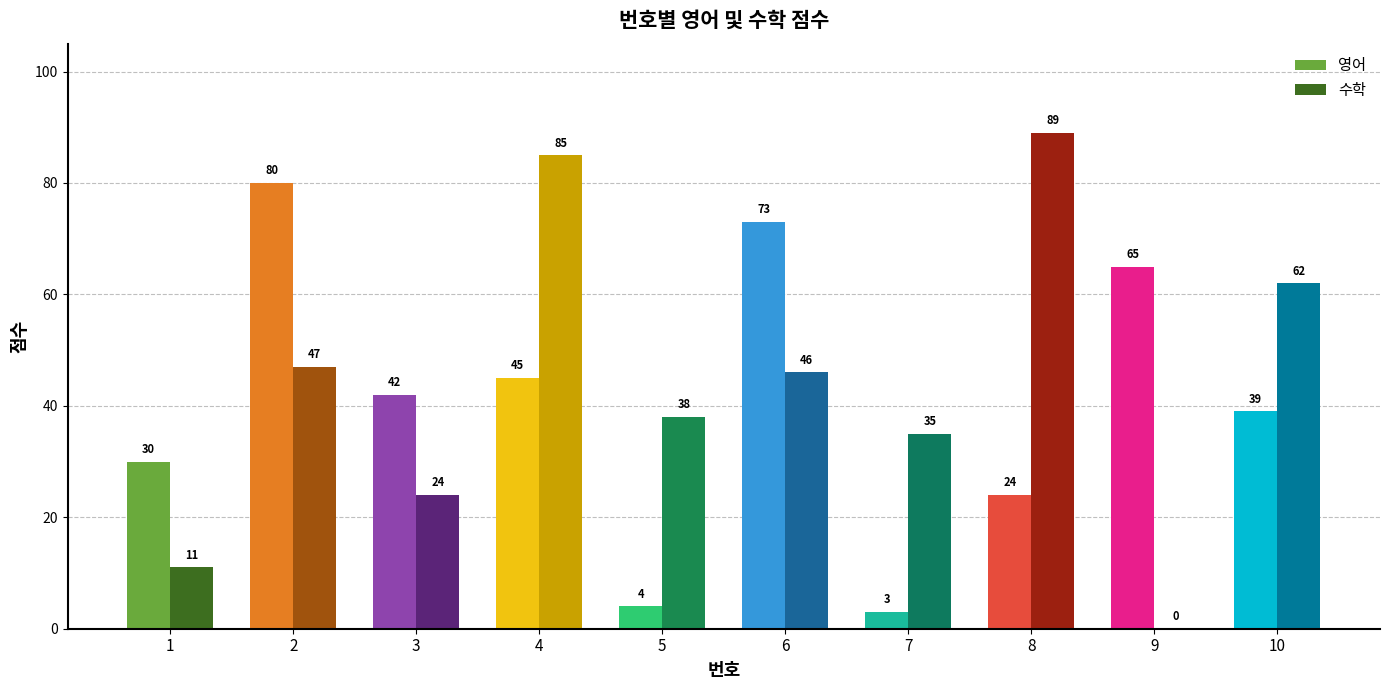

Which label corresponds to the largest value in the chart?

8